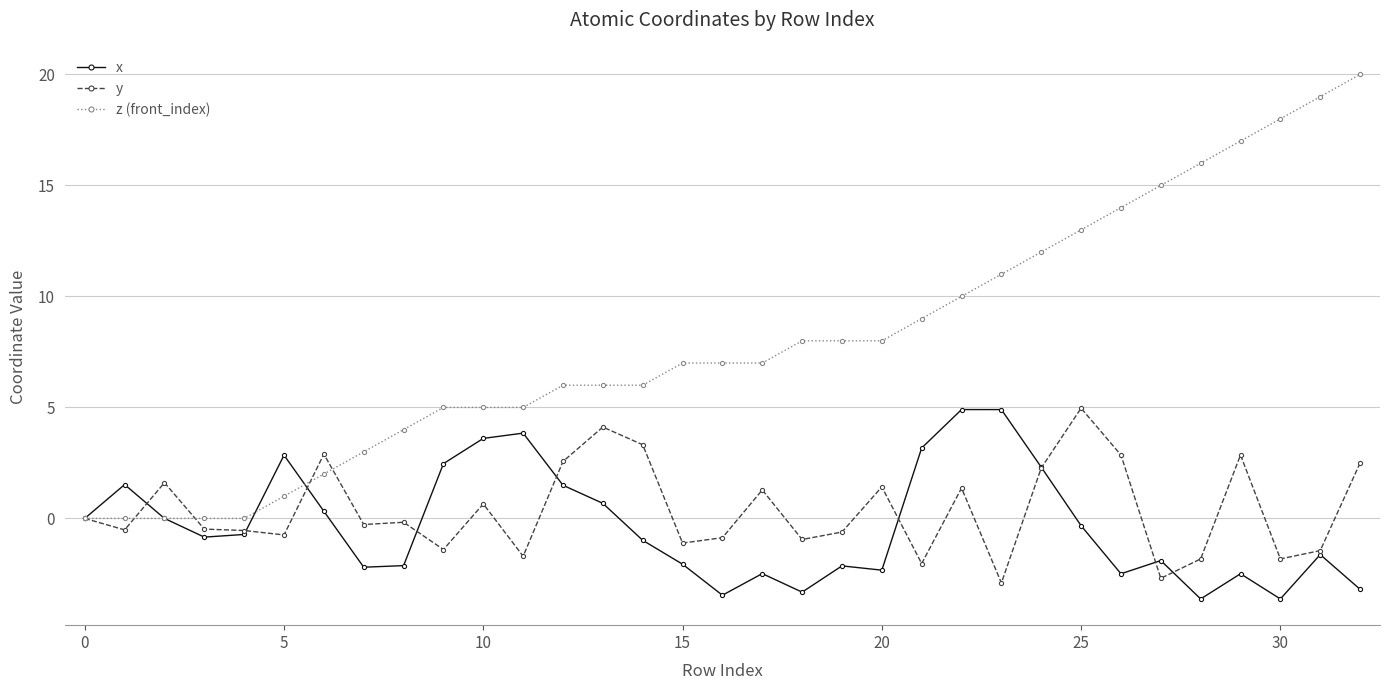

What is the difference between the maximum and minimum values in the x series?

8.5